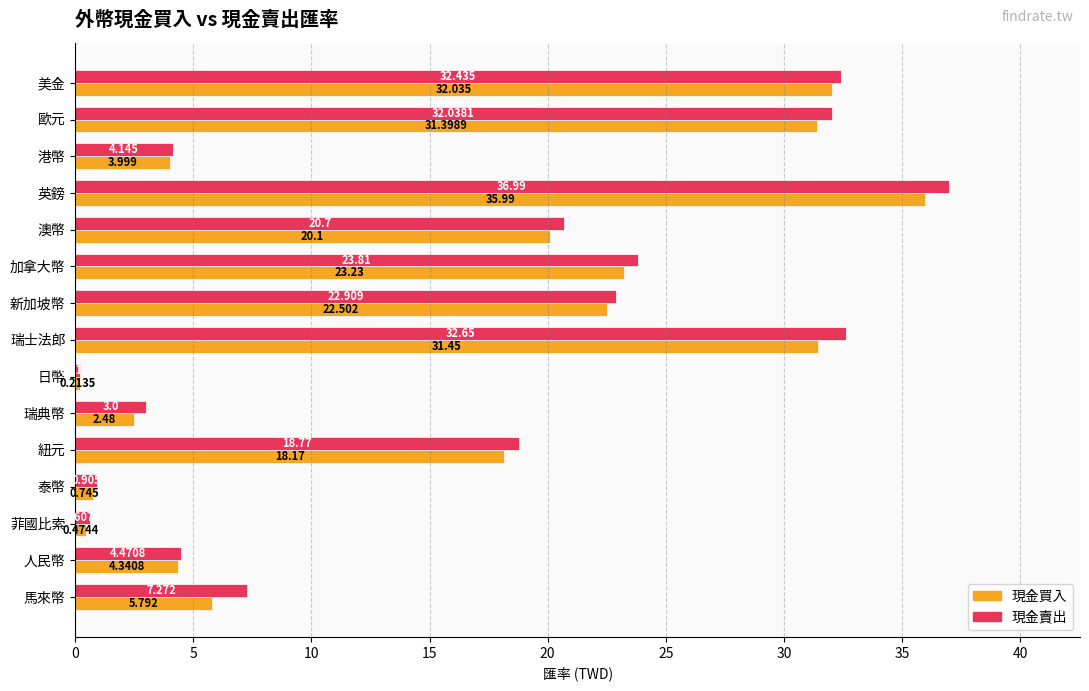

Which series has the largest total across all categories?

現金賣出